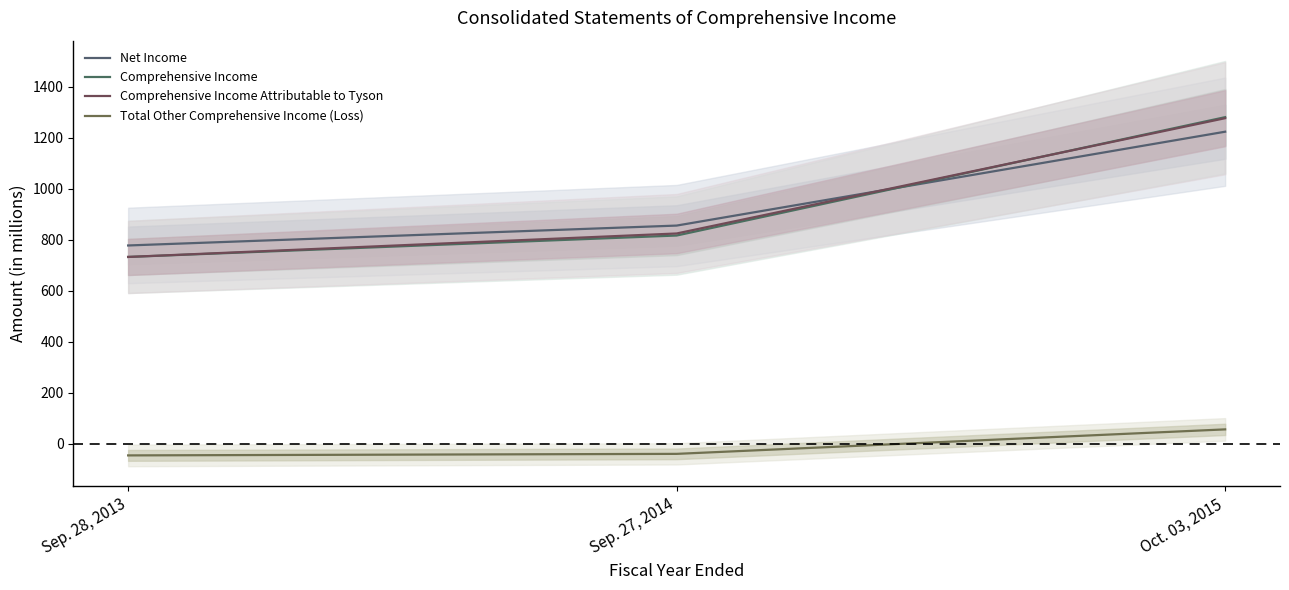

Rank the categories by Comprehensive Income Attributable to Tyson value from lowest to highest.

Sep. 28, 2013, Sep. 27, 2014, Oct. 03, 2015